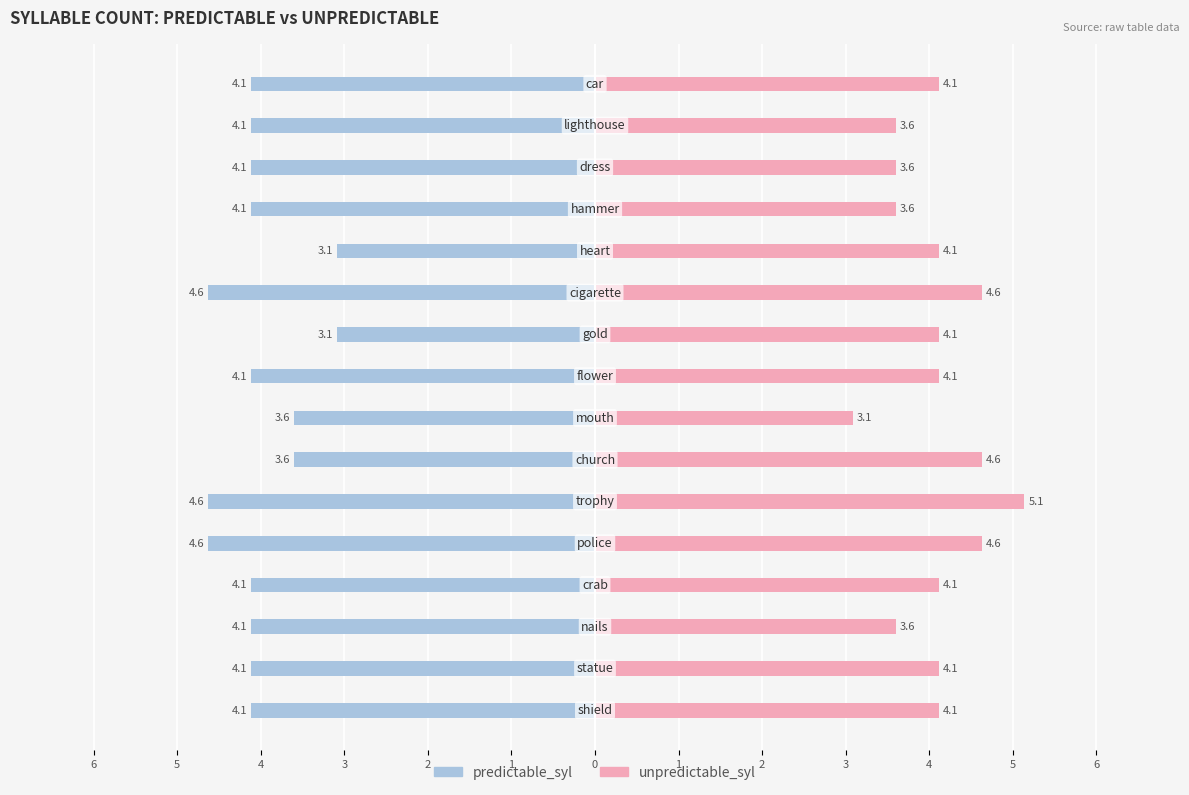

True or false: predictable_syl has a value of -1.9 at 0.

False